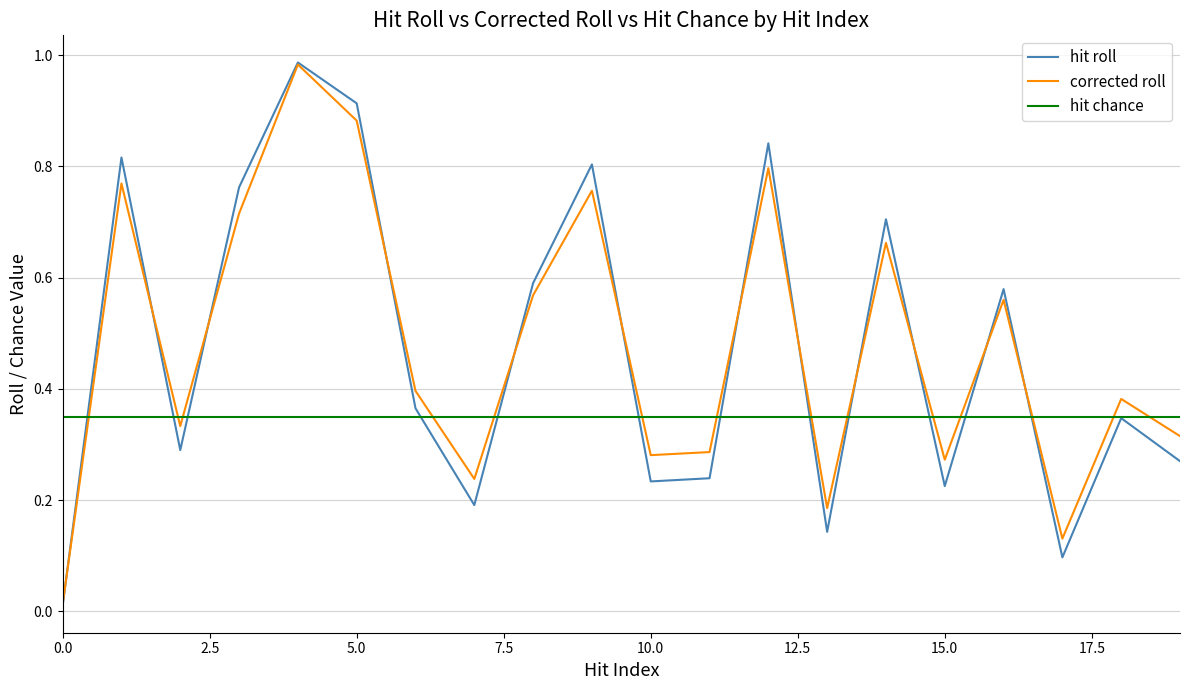

True or false: corrected roll and hit roll cross at least once.

True